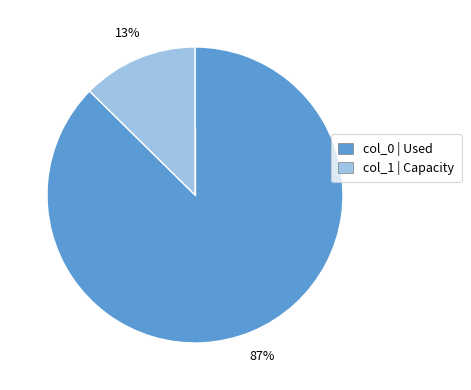

To the nearest percent, what is the average slice percentage?

50%